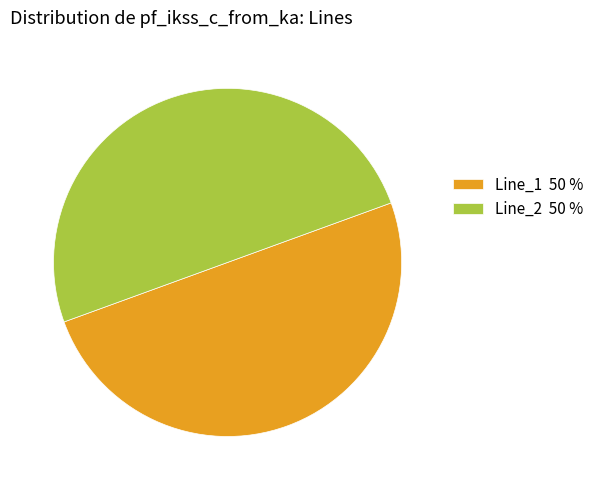

The Line_2 50 % slice represents 64% of the pie. True or false?

False